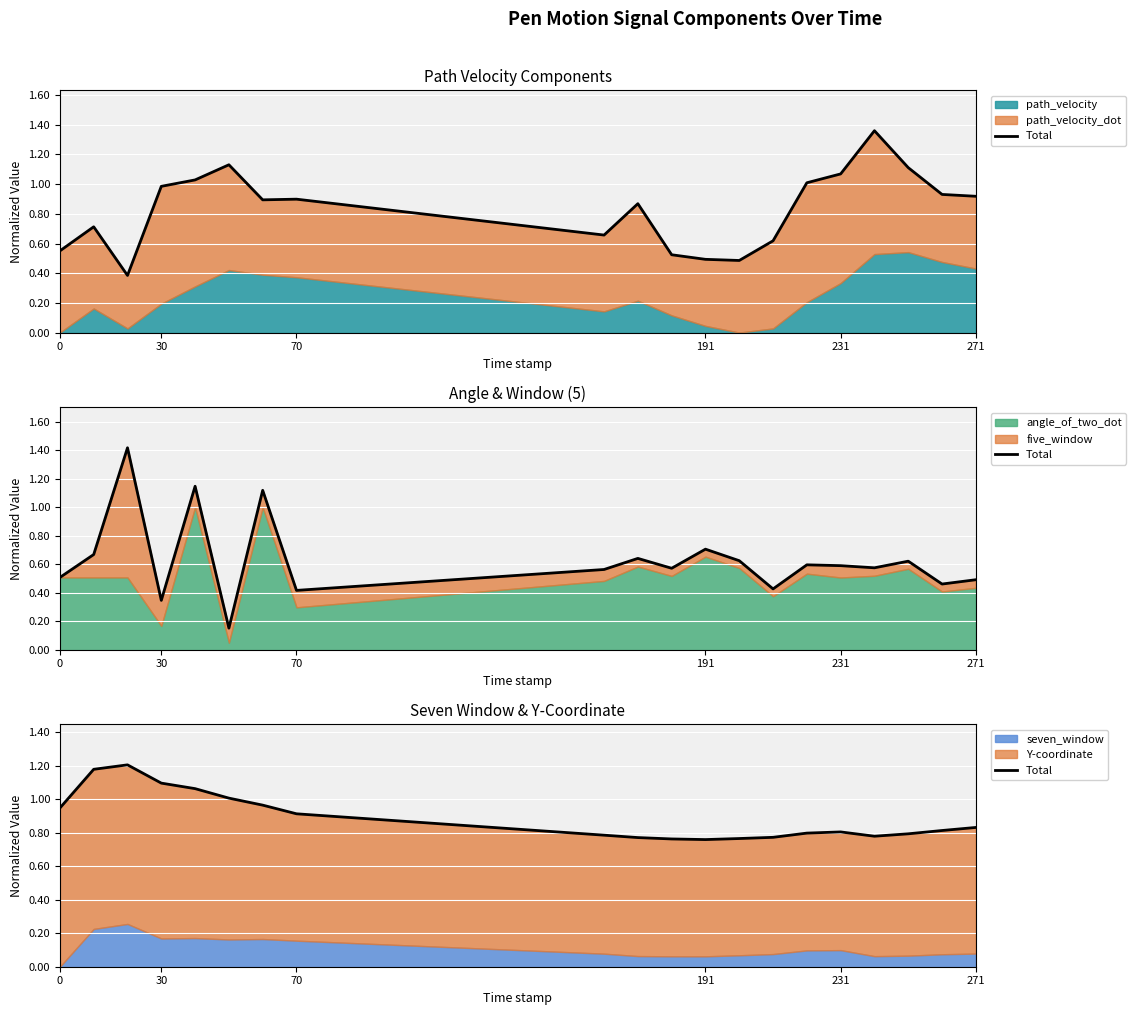

What is the value of the 16th point from the left?

0.8